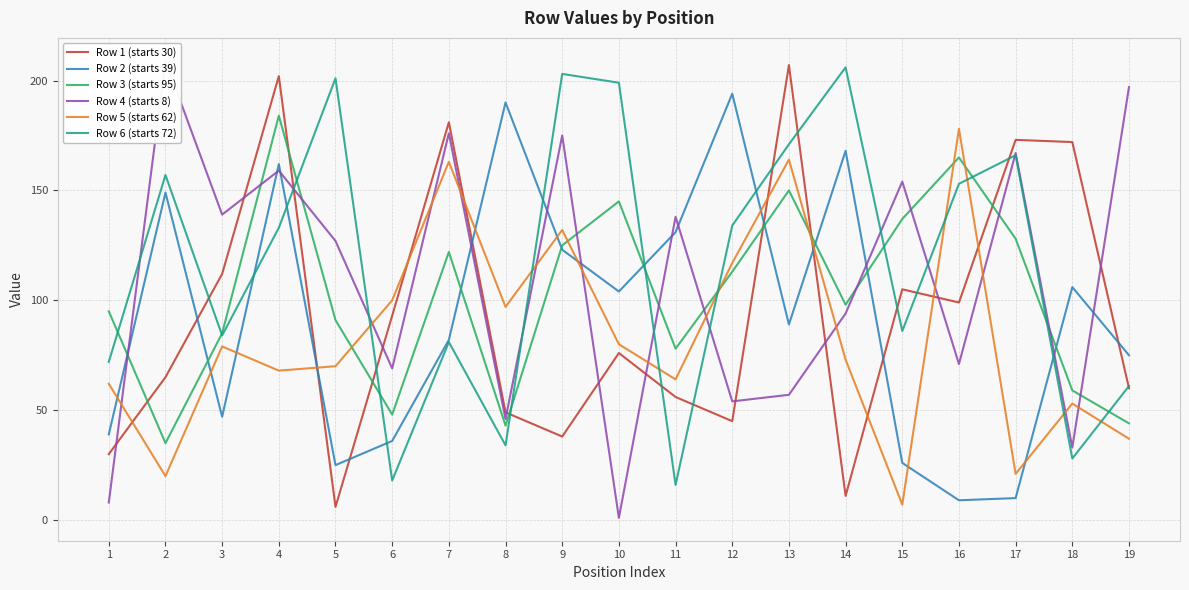

How many distinct data groups are displayed?

6